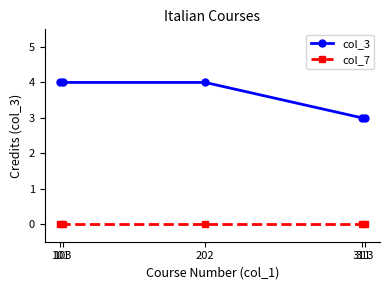

Rank the series at 311 from highest to lowest value.

col_3, col_7